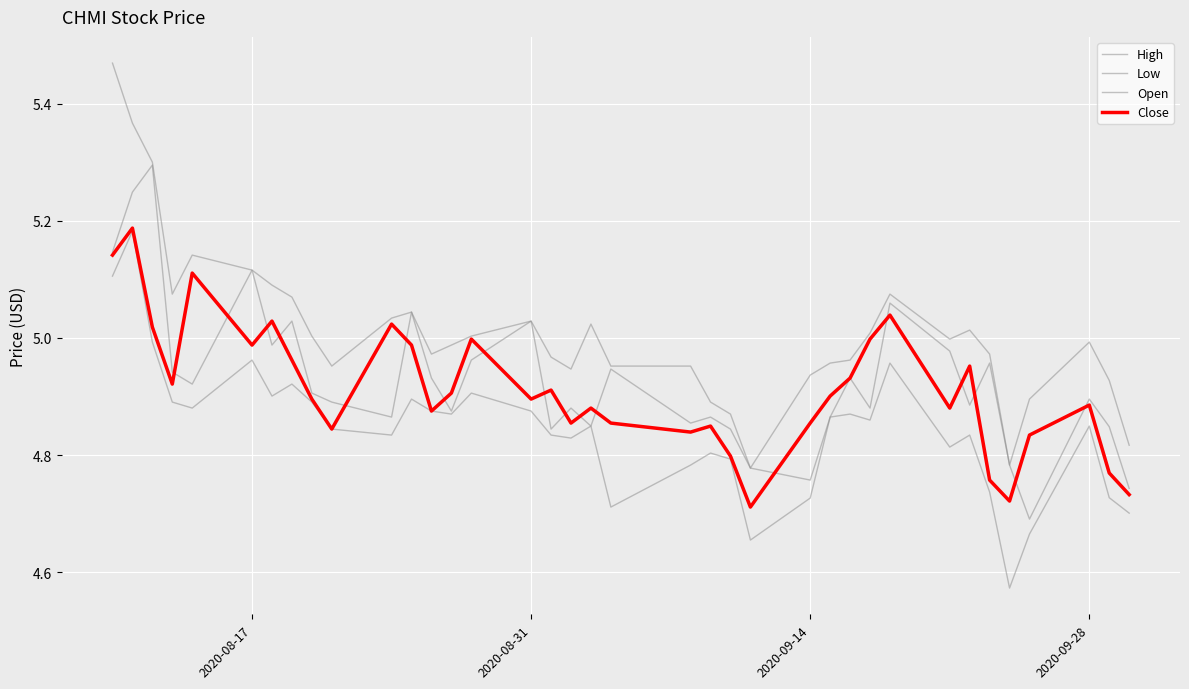

Reading left to right, what are all the values shown in this chart?

High: 5.5	5.4	5.3	5.1	5.1	5.1	5.1	5.1	5.0	5.0	5.0	5.0	5.0	5.0	5.0	5.0	5.0	4.9	5.0	5.0	5.0	4.9	4.9	4.8	4.9	5.0	5.0	5.0	5.1	5.0	5.0	5.0	4.8	4.9	5.0	4.9	4.8
Low: 5.1	5.2	5.0	4.9	4.9	5.0	4.9	4.9	4.9	4.8	4.8	4.9	4.9	4.9	4.9	4.9	4.8	4.8	4.8	4.7	4.8	4.8	4.8	4.7	4.7	4.9	4.9	4.9	5.0	4.8	4.8	4.7	4.6	4.7	4.8	4.7	4.7
Open: 5.1	5.2	5.3	4.9	4.9	5.1	5.0	5.0	4.9	4.9	4.9	5.0	4.9	4.9	5.0	5.0	4.8	4.9	4.8	4.9	4.9	4.9	4.8	4.8	4.8	4.9	4.9	4.9	5.1	5.0	4.9	5.0	4.8	4.7	4.9	4.8	4.7
Close: 5.1	5.2	5.0	4.9	5.1	5.0	5.0	5.0	4.9	4.8	5.0	5.0	4.9	4.9	5.0	4.9	4.9	4.9	4.9	4.9	4.8	4.8	4.8	4.7	4.9	4.9	4.9	5.0	5.0	4.9	5.0	4.8	4.7	4.8	4.9	4.8	4.7